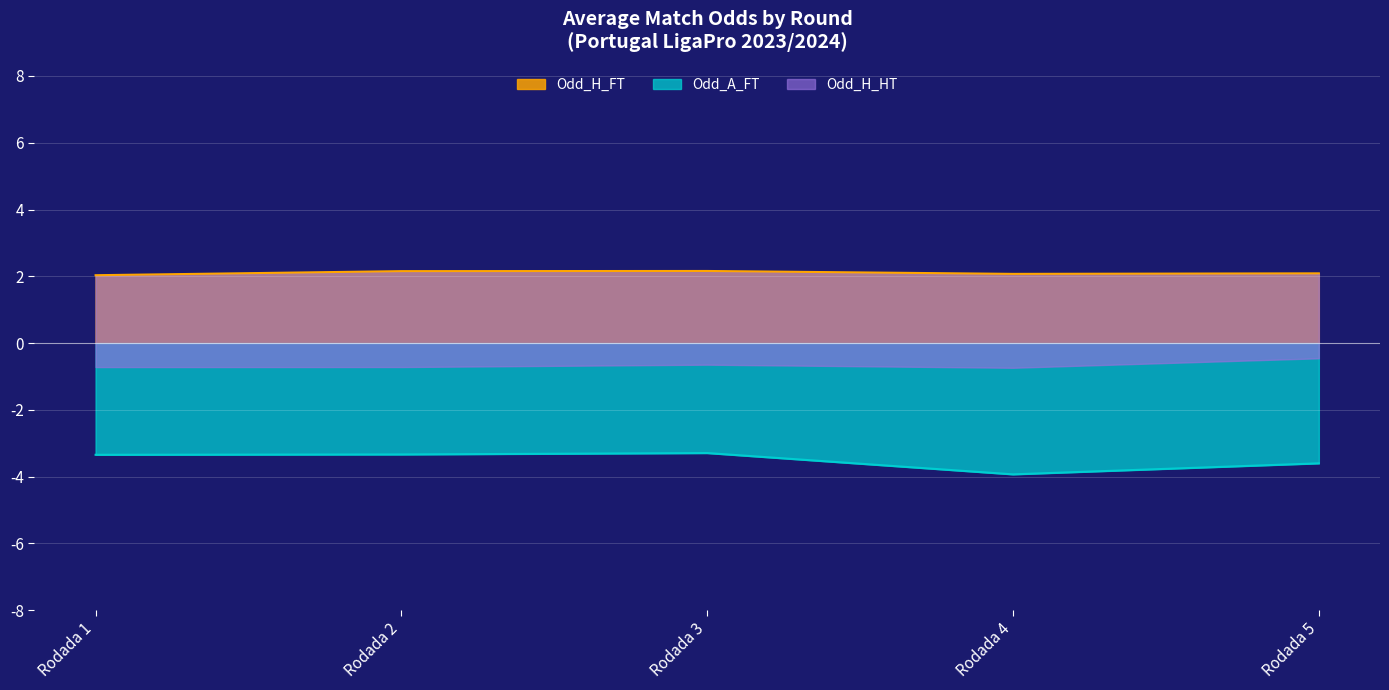

What is the value of the Odd_H_FT point at the 4th from the left?

2.0